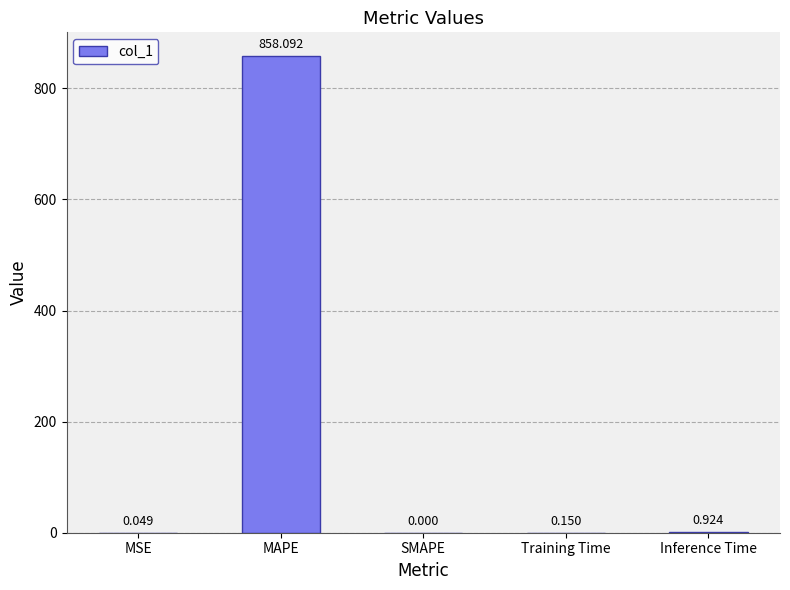

Which category has the highest value across all series?

MAPE